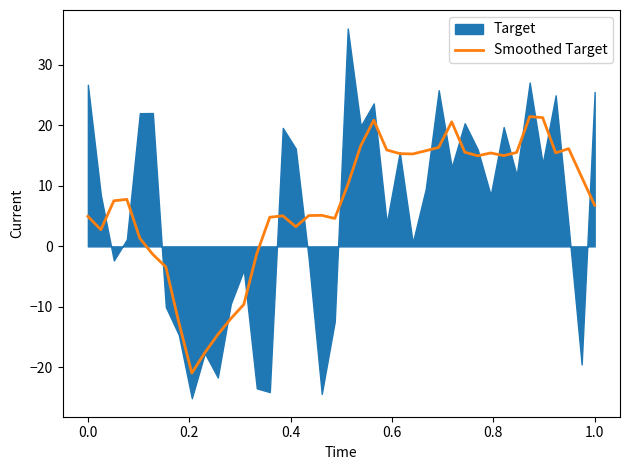

How many interior local valleys (lower than both neighbors) does the data have?

8